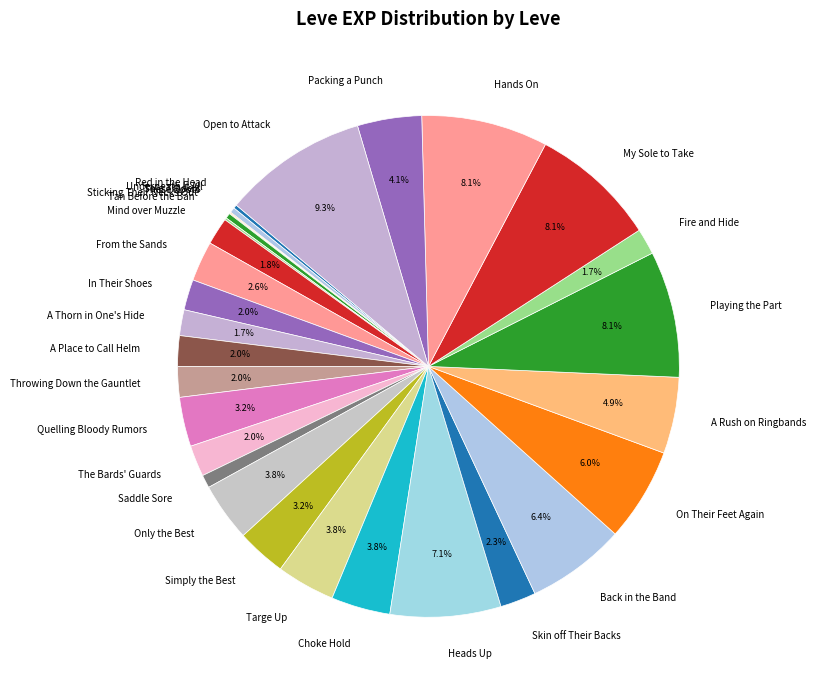

Is there any slice that represents more than half of the pie?

No